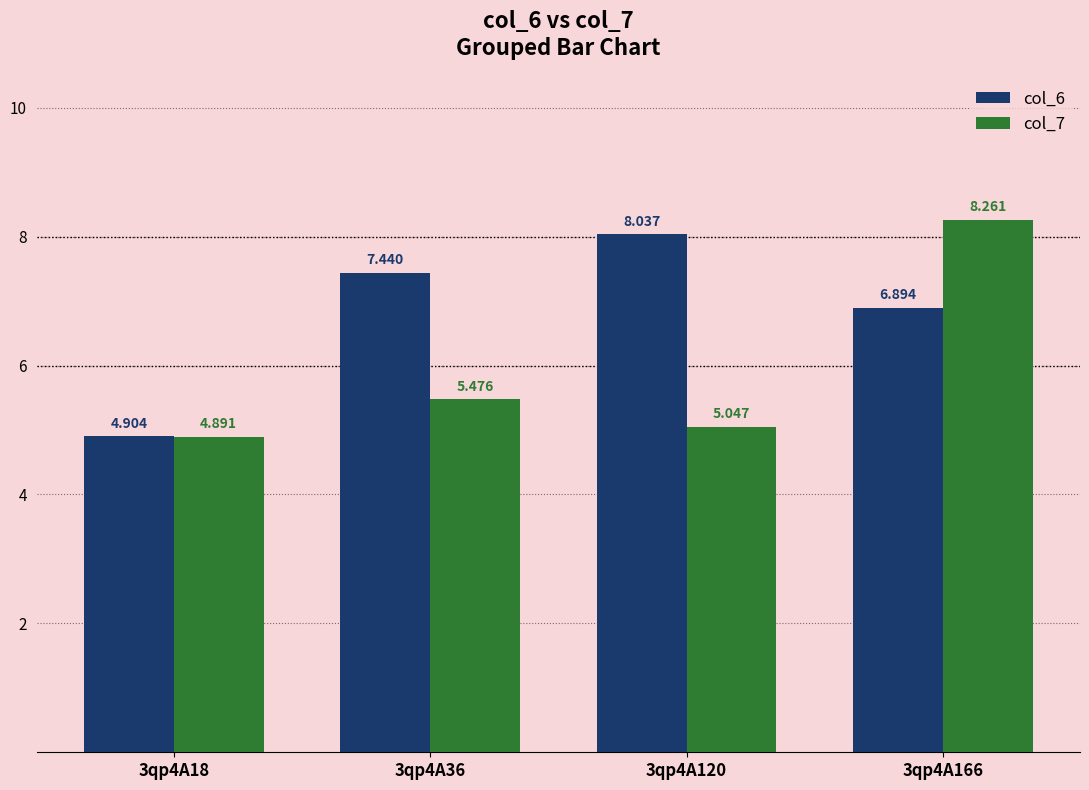

How many groups of bars are there?

4